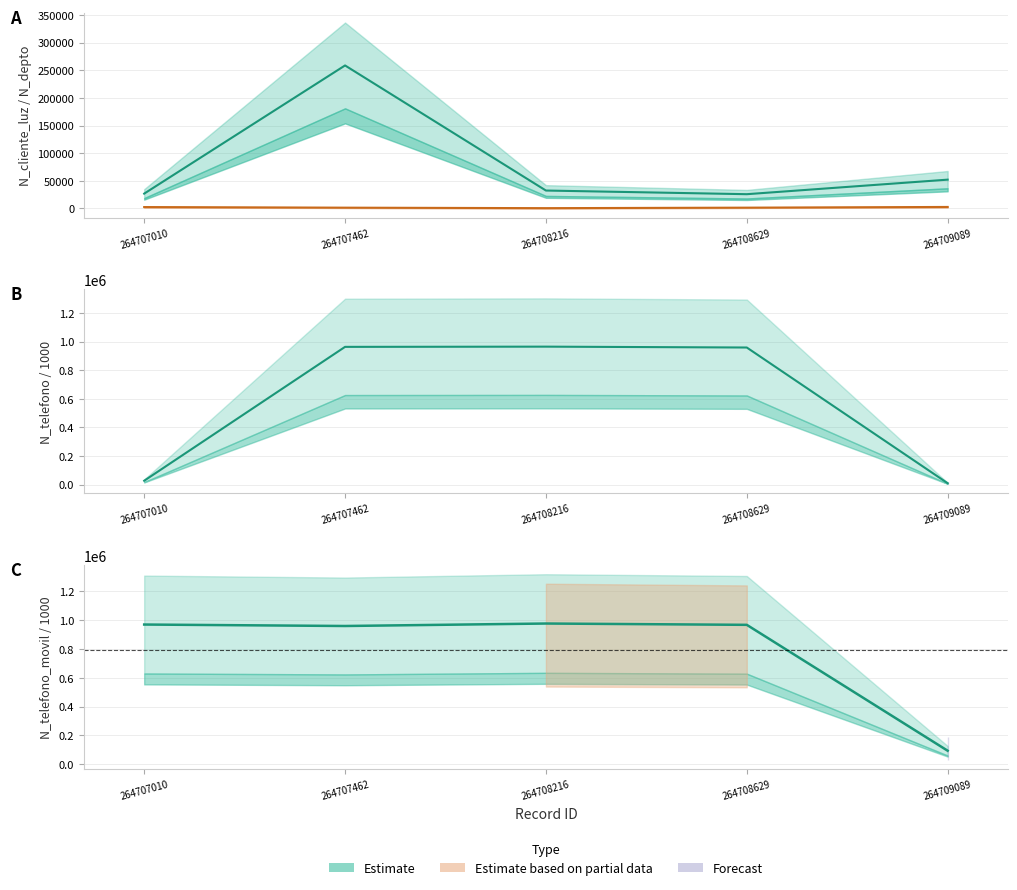

What is the difference between the maximum and minimum values in the N_telefono series?

955325.2